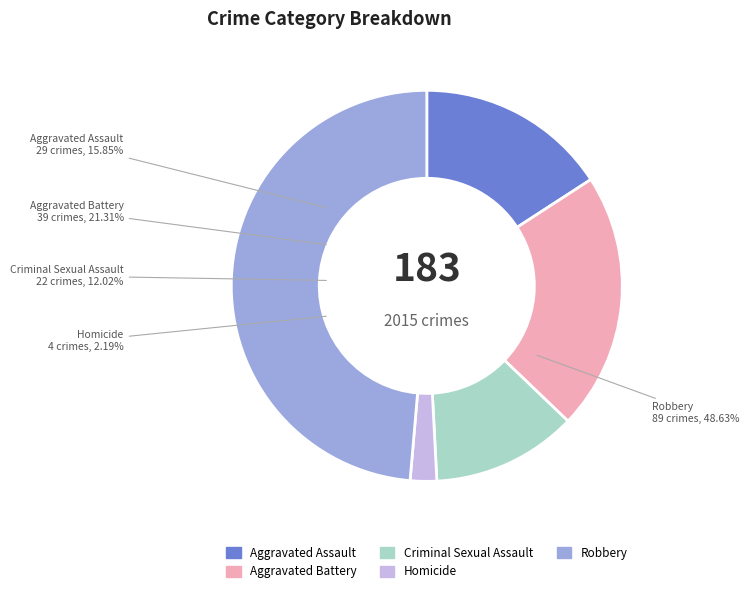

Which slice is the largest?

Robbery